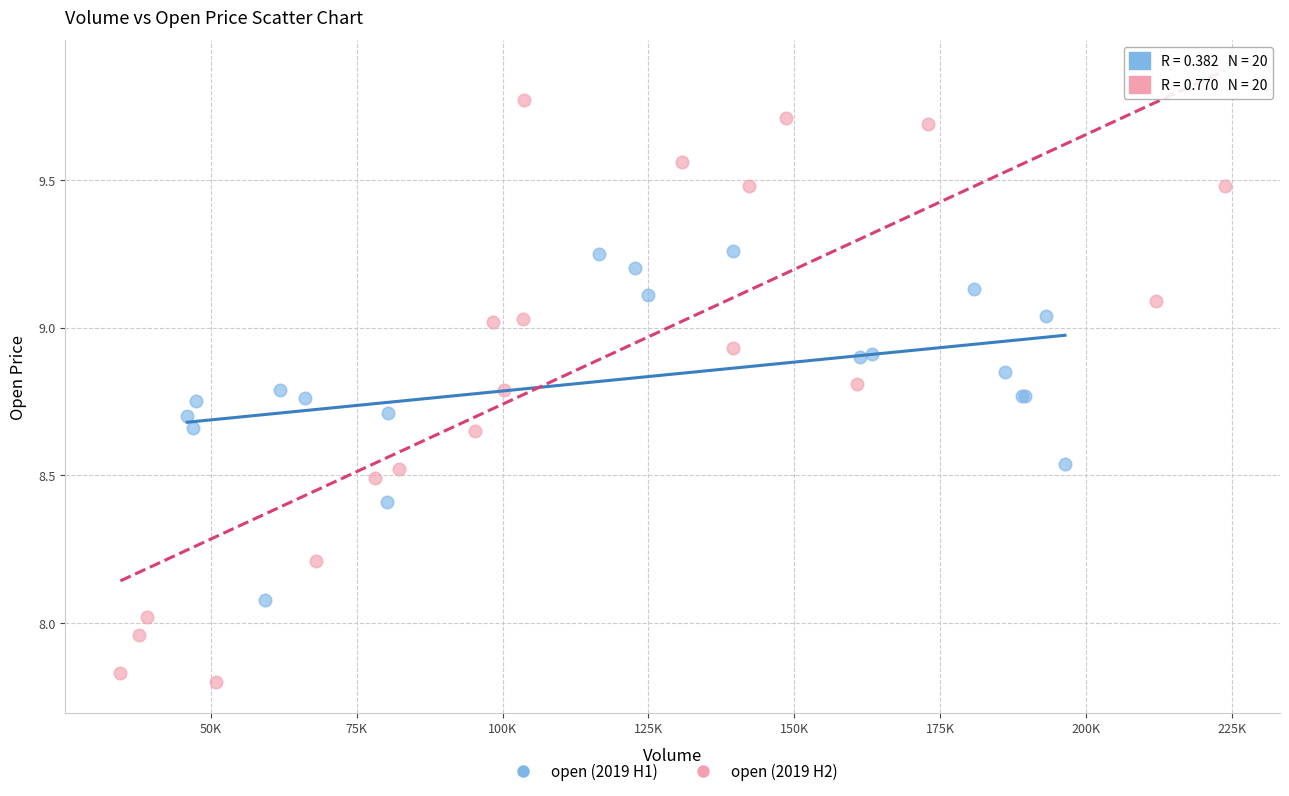

Which series contains the highest Y value?

open (2019 H2)